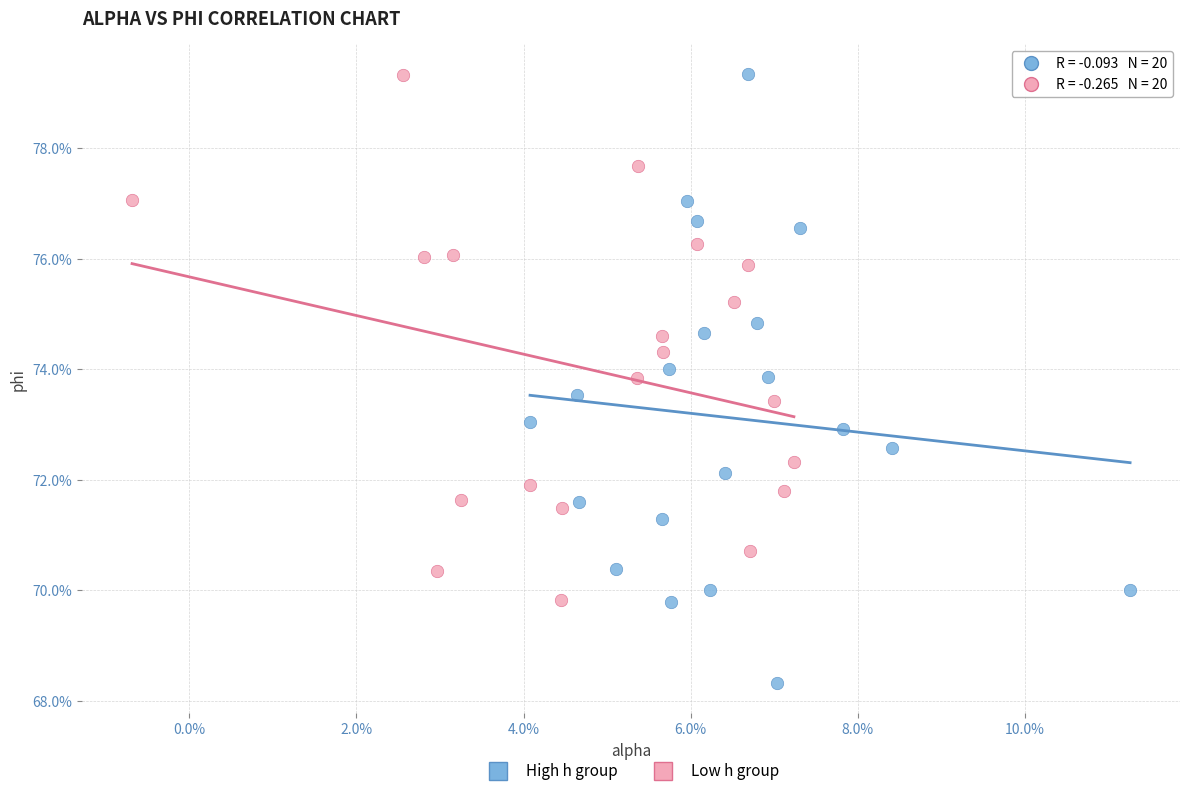

Which series has the largest Y range (max minus min)?

High h group